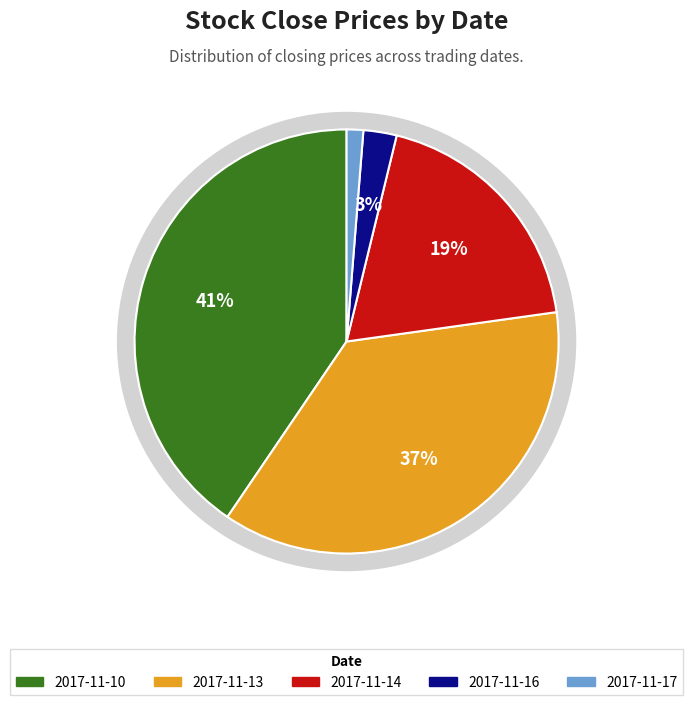

Count the number of slices in the pie.

5